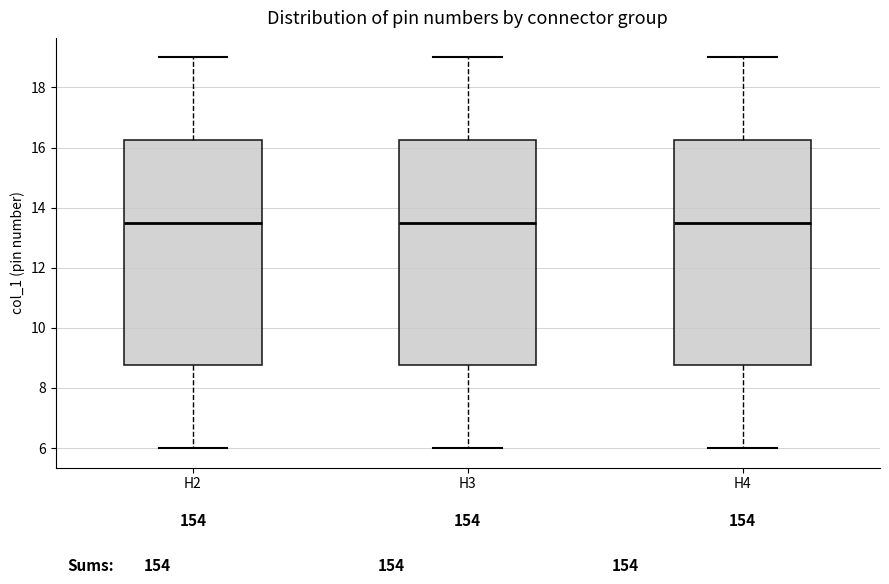

Where is the lower edge of the box for H3 on the y-axis? The values are not printed on the chart, so give them approximately, as read against the axis.

8.8